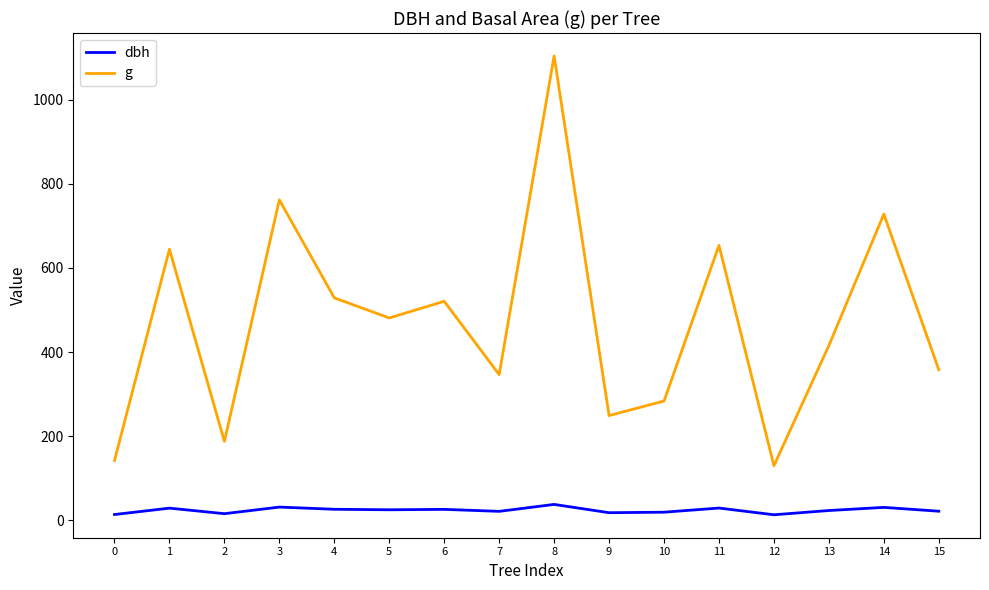

What is the lowest value of the g series?

129.7